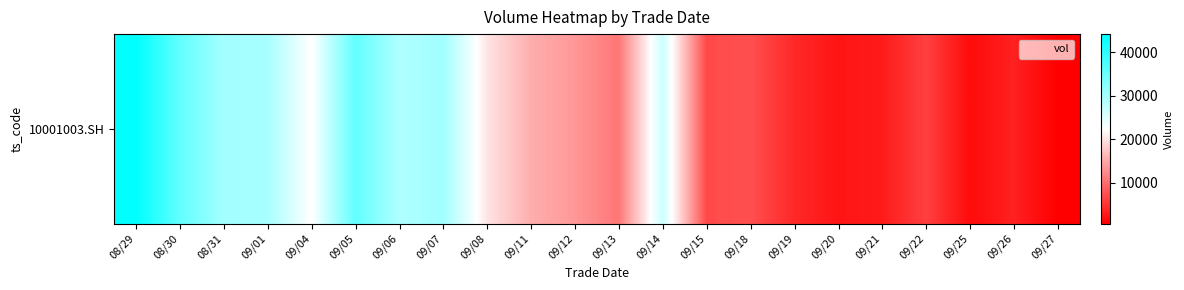

Is it true that the value at 09/12 is 19303?

False